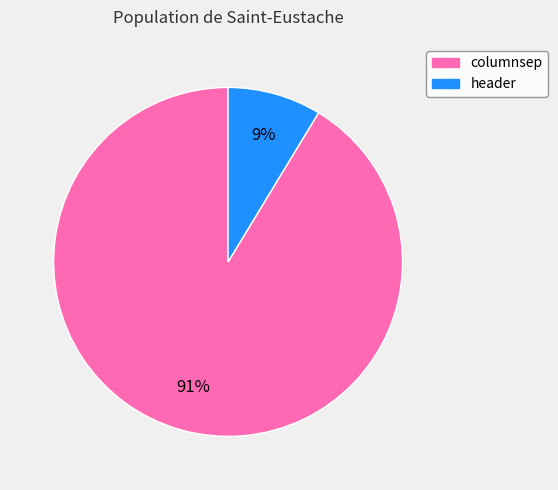

Is it true that columnsep is 99% of the pie?

False